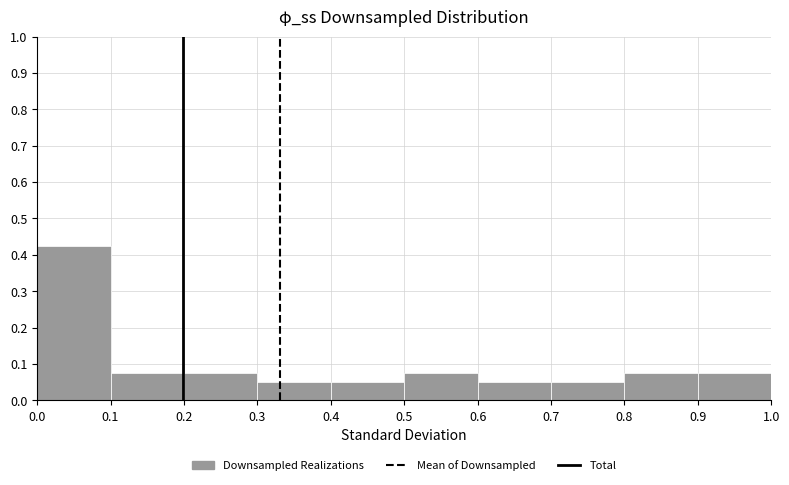

Reading left to right, transcribe this chart: for each bar, give the range it covers on the x-axis and its height. The values are not printed on the chart, so give them approximately, as read against the axis.

0.0 to 0.1: 0.43
0.1 to 0.2: 0.08
0.2 to 0.3: 0.08
0.3 to 0.4: 0.05
0.4 to 0.5: 0.05
0.5 to 0.6: 0.08
0.6 to 0.7: 0.05
0.7 to 0.8: 0.05
0.8 to 0.9: 0.08
0.9 to 1.0: 0.08